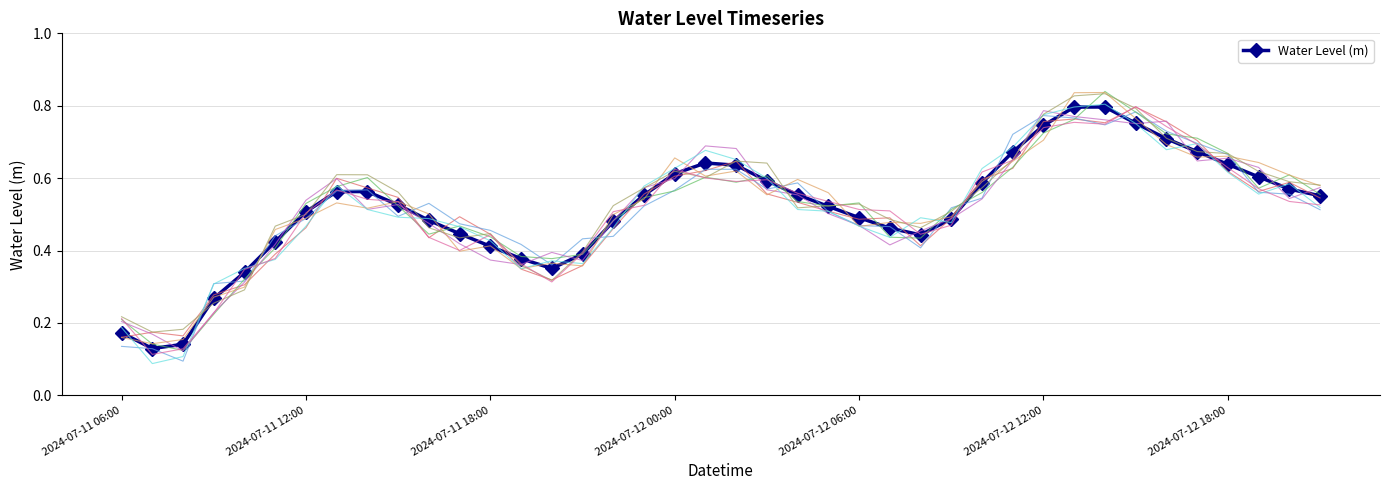

Is it true that the value at 34 is 0.7?

True